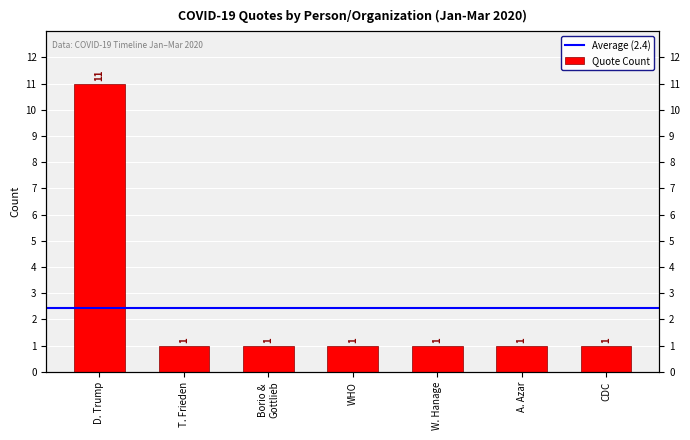

What position from the right is D. Trump?

7